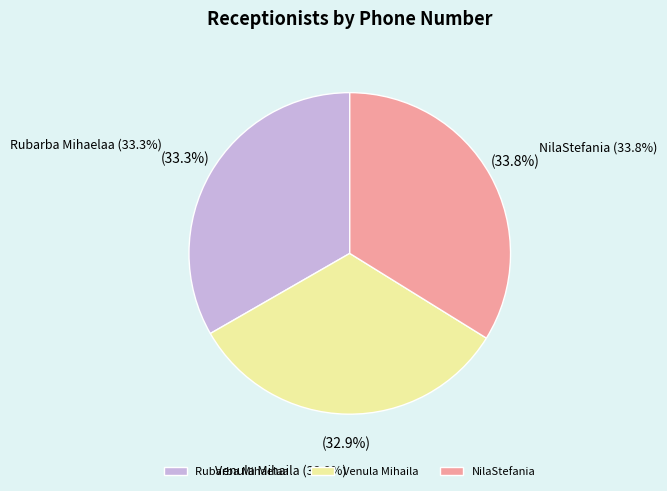

True or false: NilaStefania accounts for 34% of the total.

True